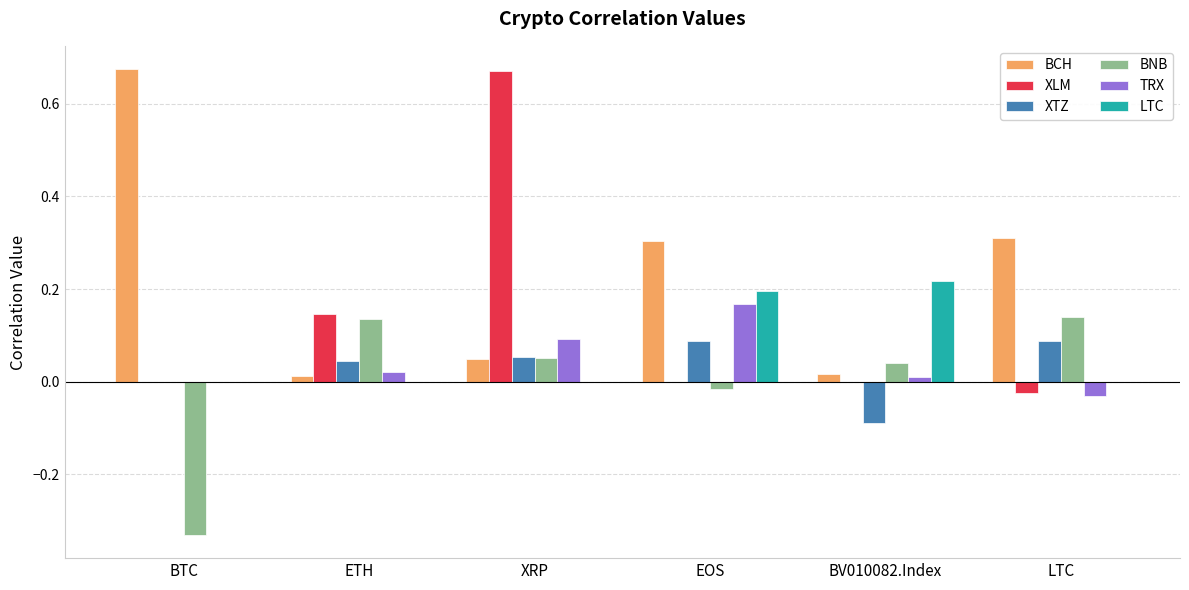

The BCH series shows 0.4 at LTC. True or false?

False